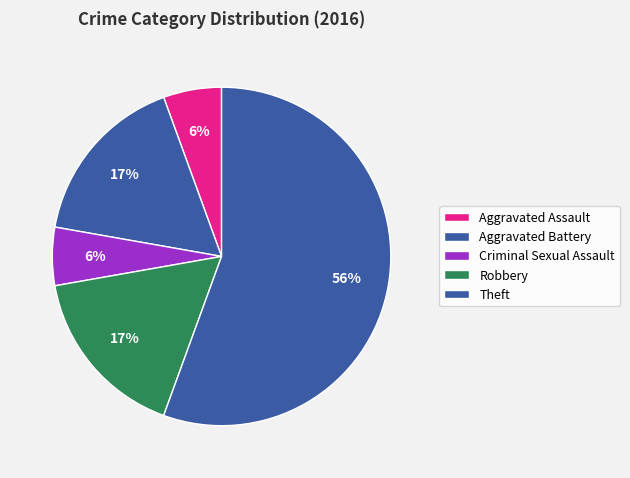

What percentage is the Aggravated Assault slice, to the nearest percent?

6%